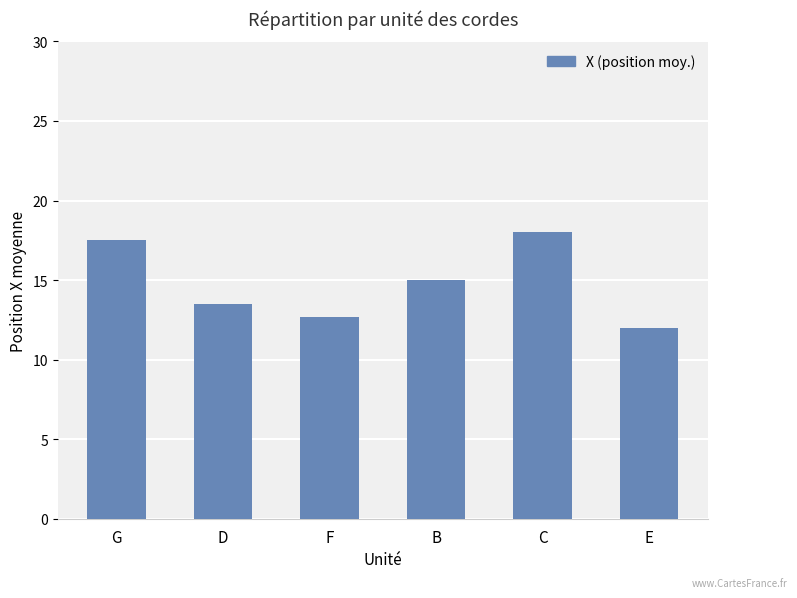

List the labels in order of value, smallest first.

E, F, D, B, G, C